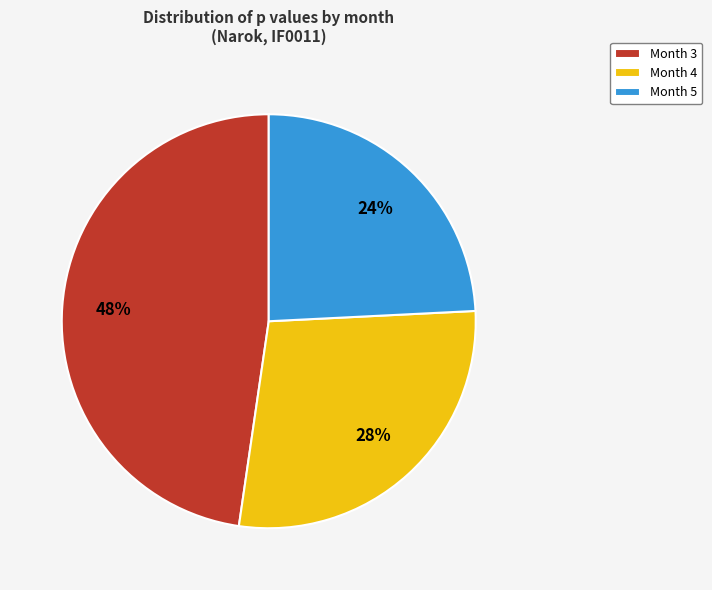

True or false: Month 3 accounts for 41% of the total.

False